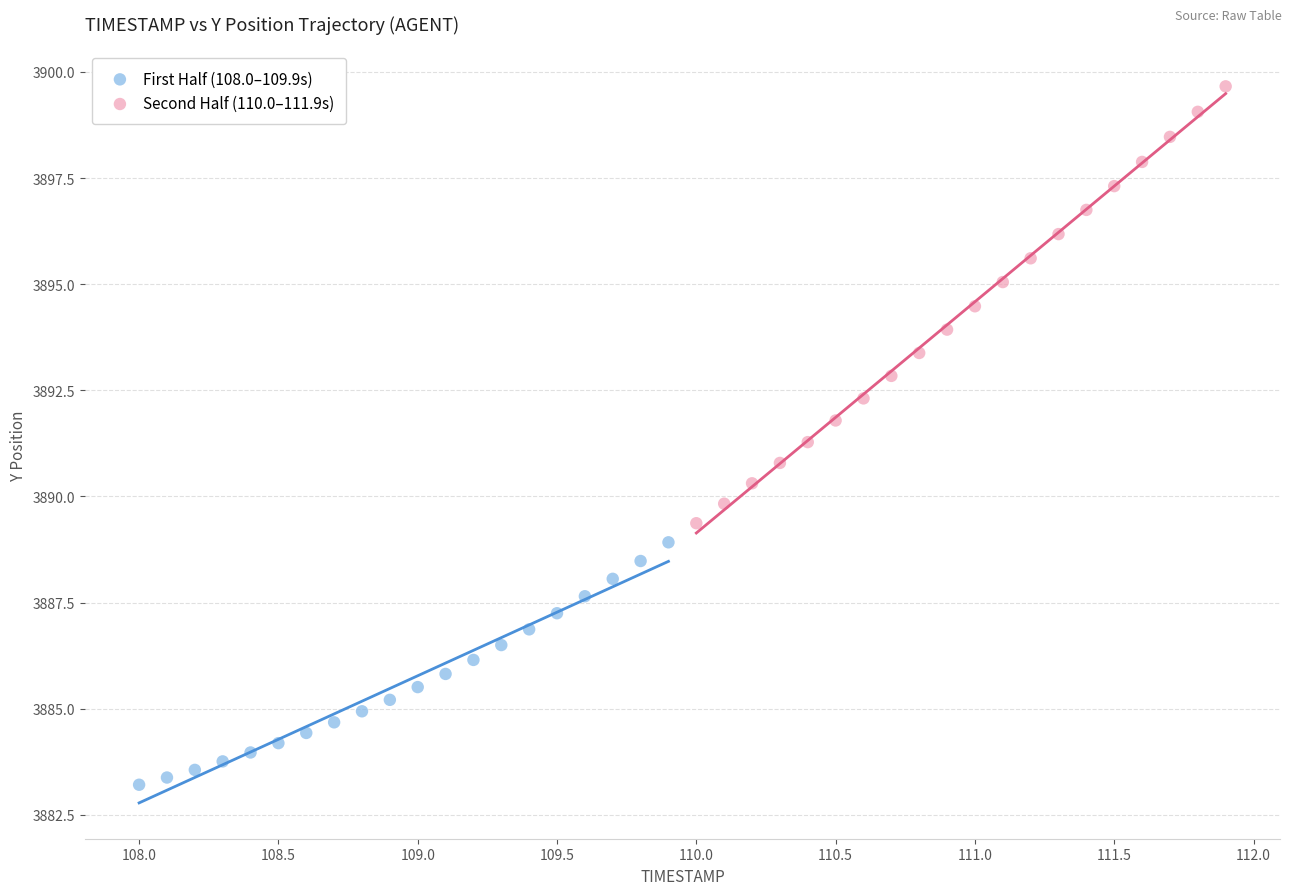

Which series has the widest spread of Y values?

Second Half (110.0–111.9s)